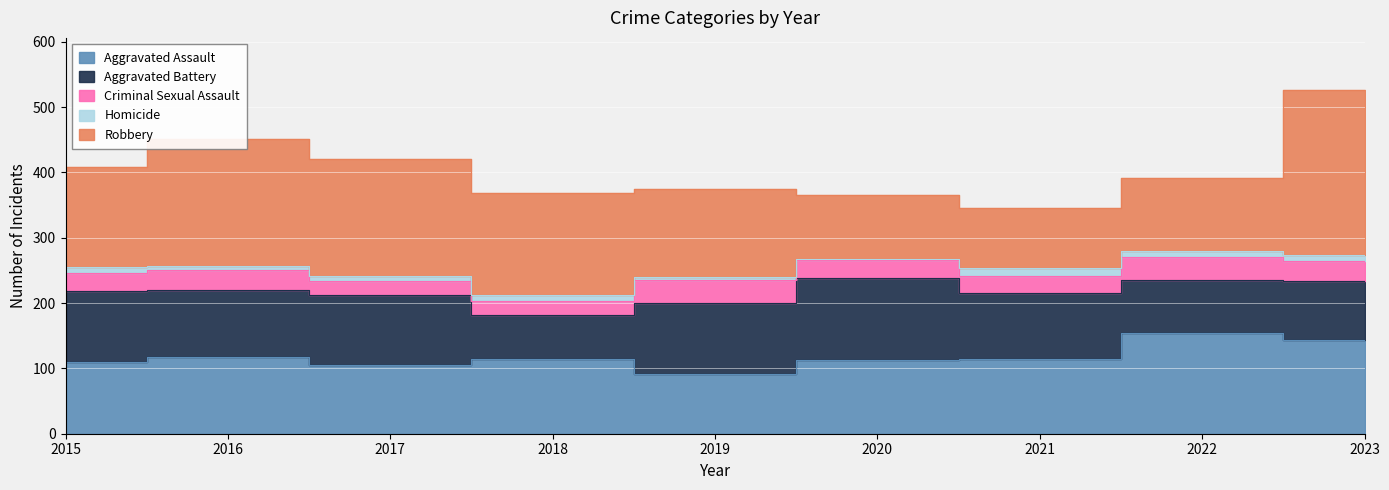

Which series has the largest total across all categories?

Robbery